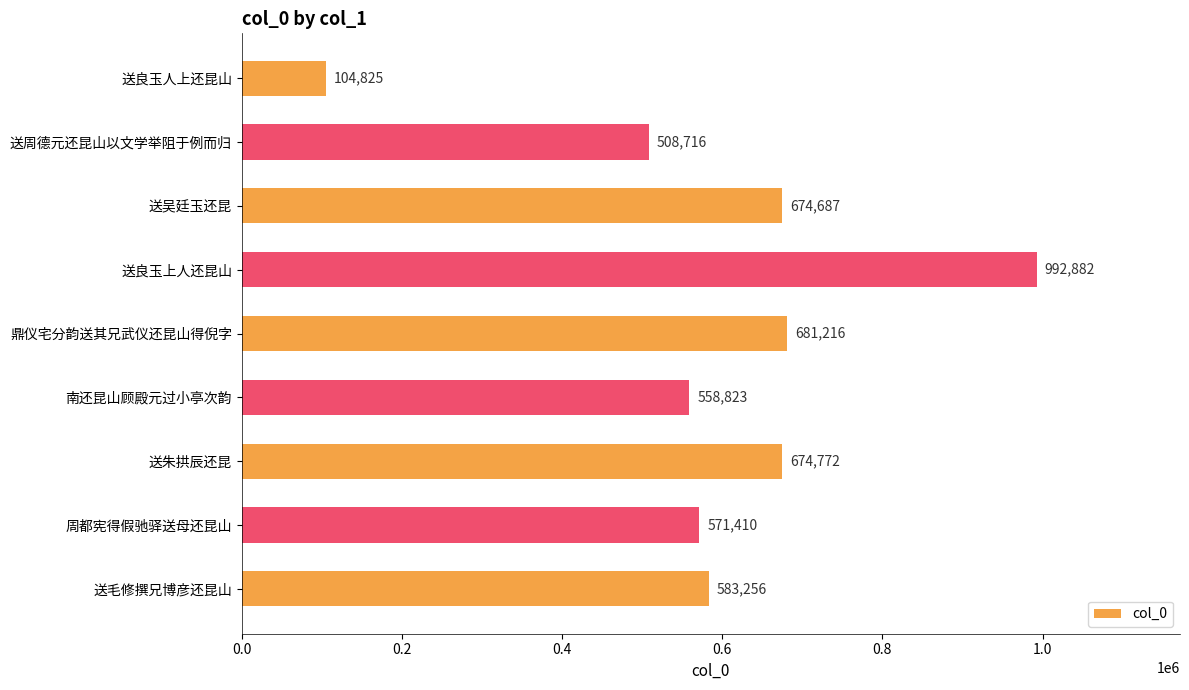

What is the ratio of the value at 送毛修撰兄博彦还昆山 to the value at 送良玉人上还昆山?

5.6